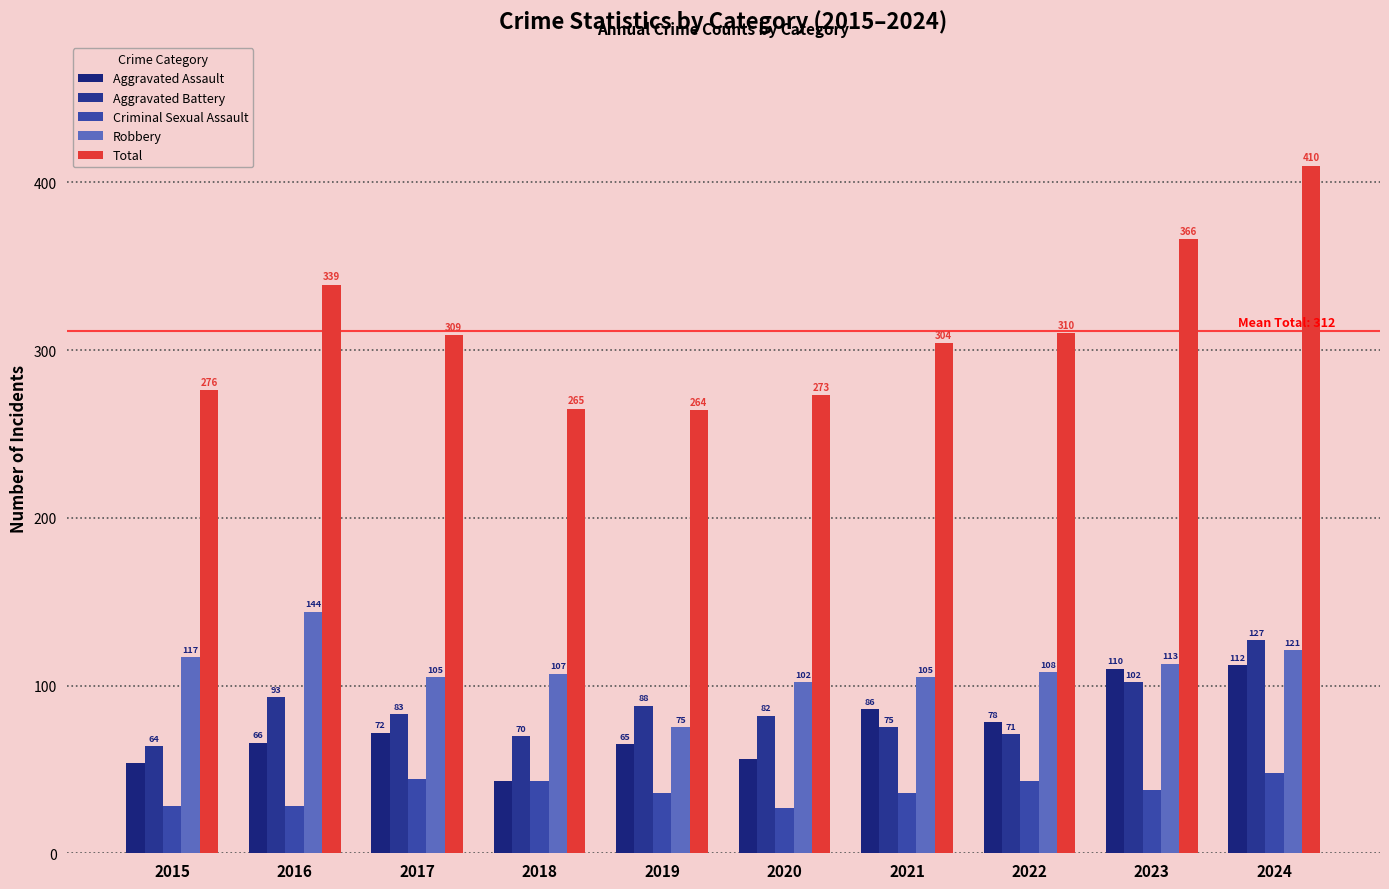

How many groups of bars are there?

10